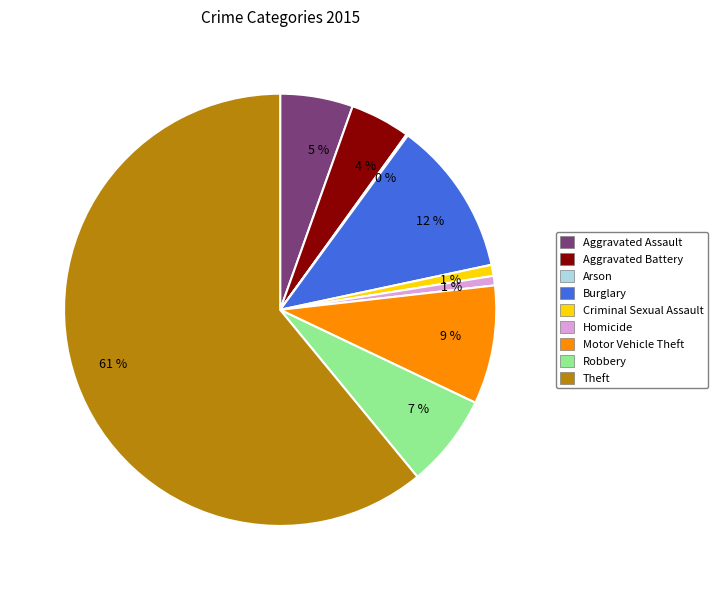

Is there a majority slice in this chart?

Yes